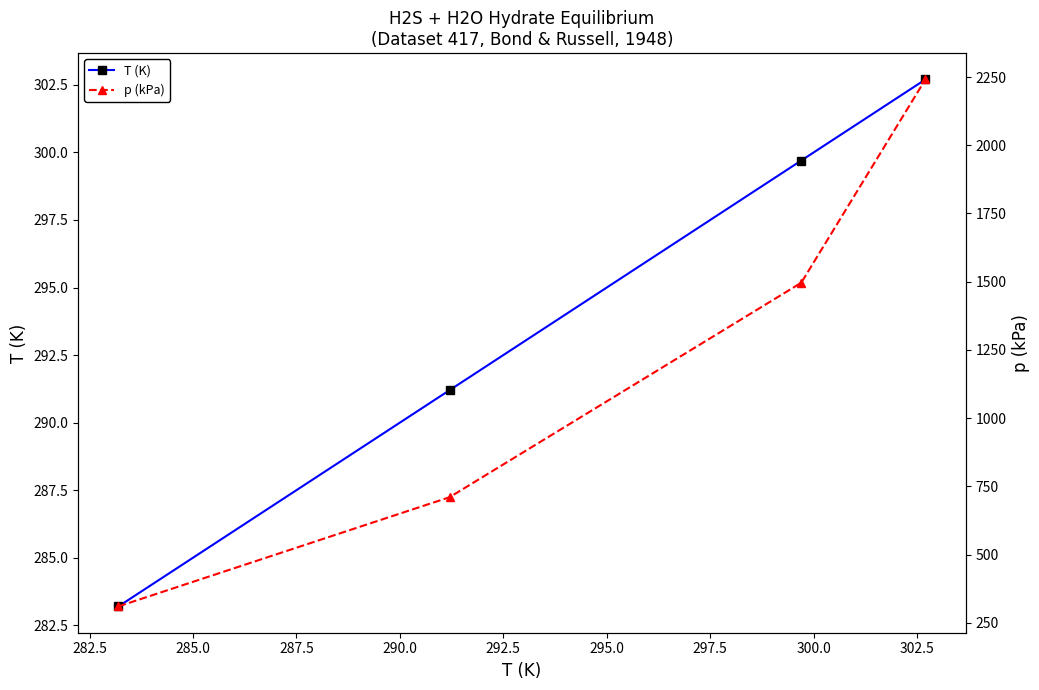

What is the value of the T (K) point at the 1st from the left?

283.2